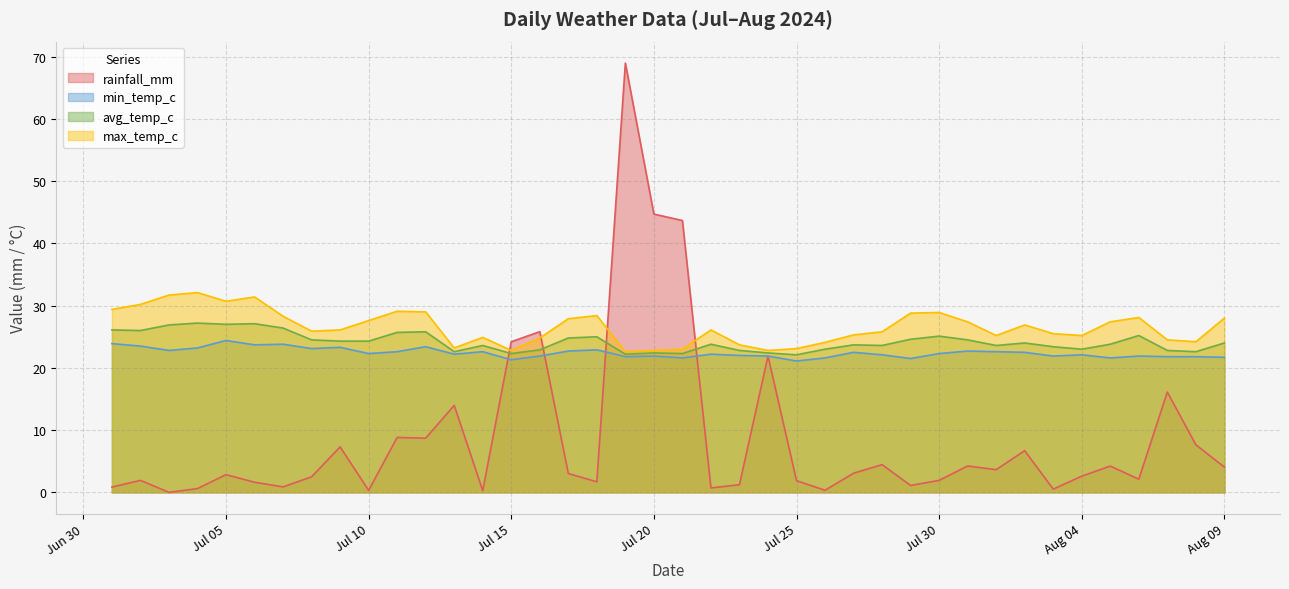

At which category is the sum across all series the highest?

2024-07-19